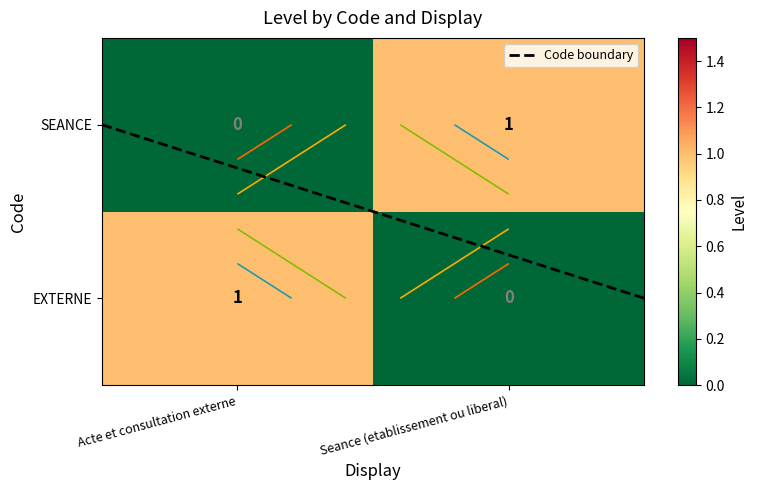

At which label is EXTERNE closest to 0?

Seance (etablissement ou liberal)